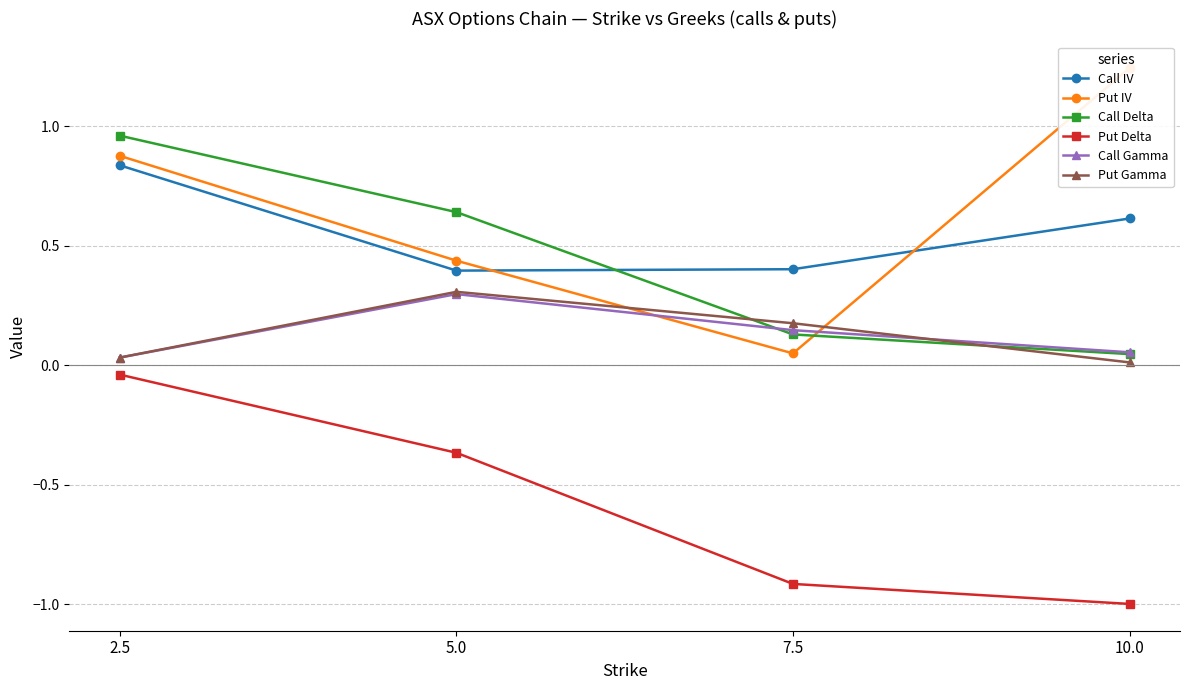

Which series has the widest spread of values?

Put IV